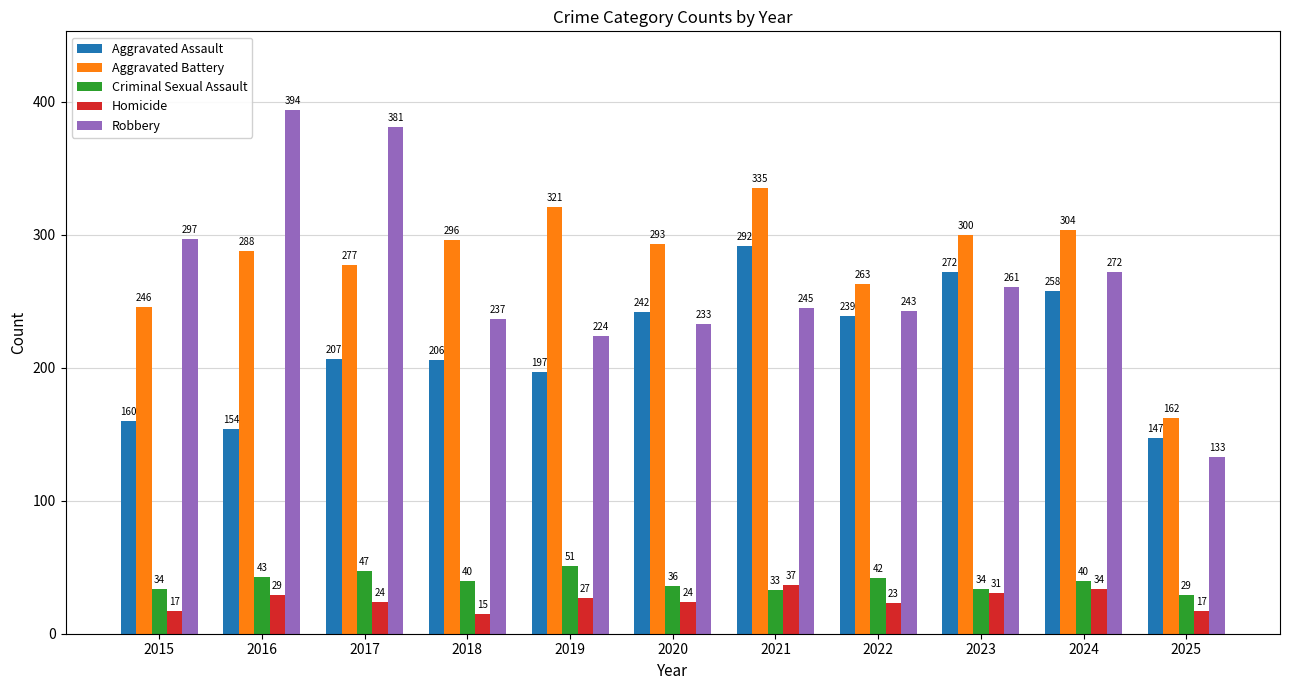

Which series has the largest total across all categories?

Aggravated Battery